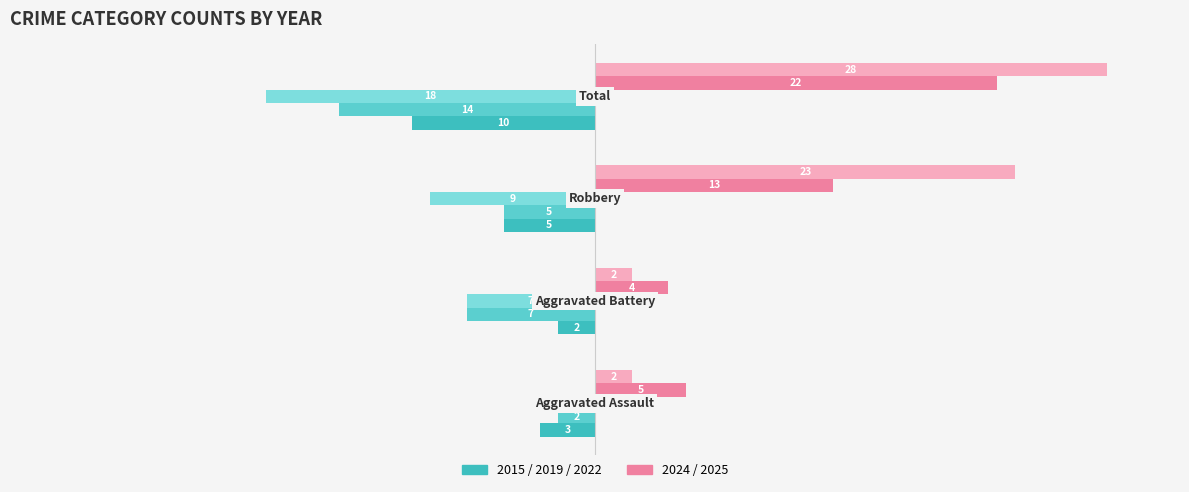

How many distinct data groups are displayed?

5